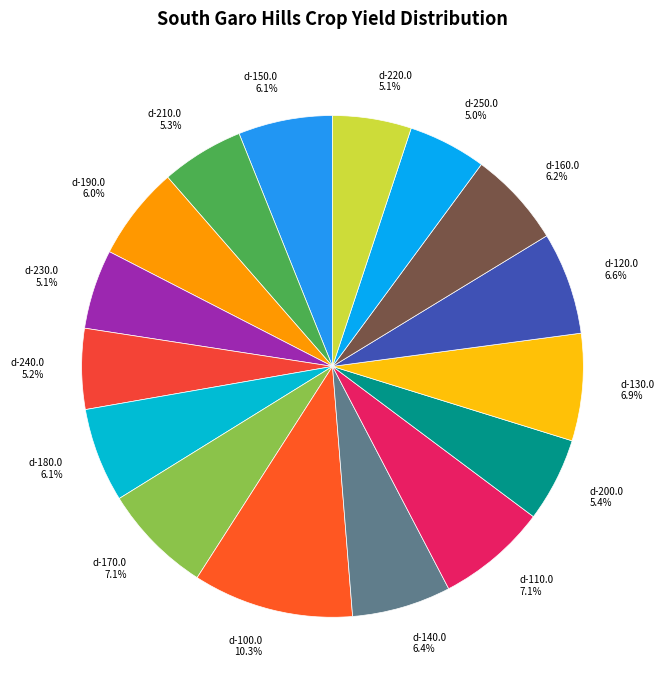

To the nearest percent, what is the difference between the largest and smallest slice percentages?

5%